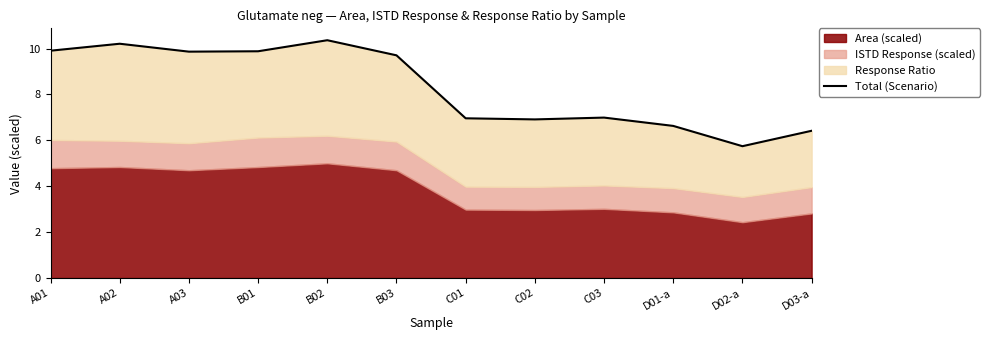

Between B01 and D03-a, which is larger?

B01